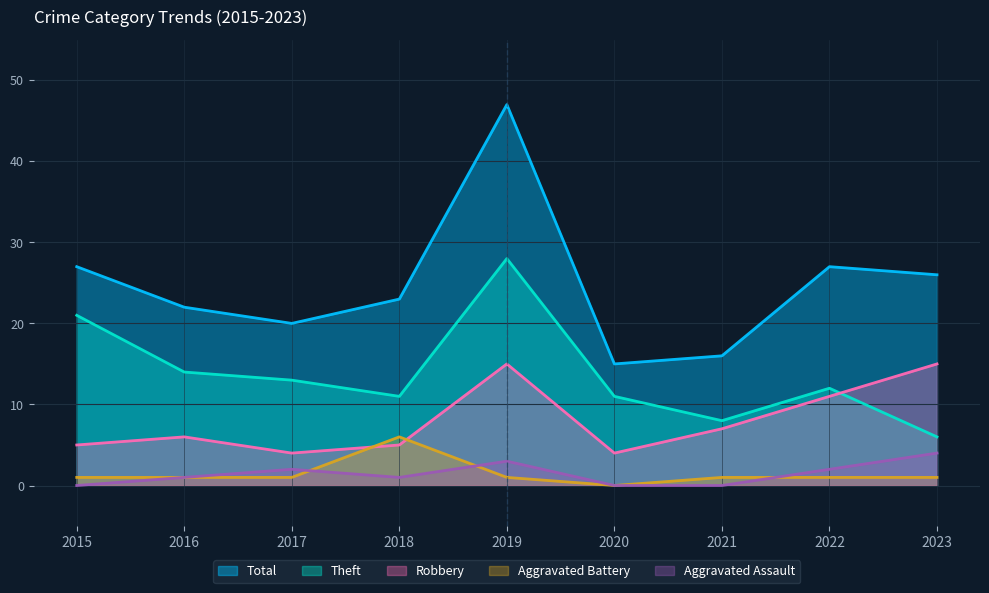

Reading left to right, what are all the values shown in this chart?

Total: 27	22	20	23	47	15	16	27	26
Theft: 21	14	13	11	28	11	8	12	6
Robbery: 5	6	4	5	15	4	7	11	15
Aggravated Battery: 1	1	1	6	1	0	1	1	1
Aggravated Assault: 0	1	2	1	3	0	0	2	4